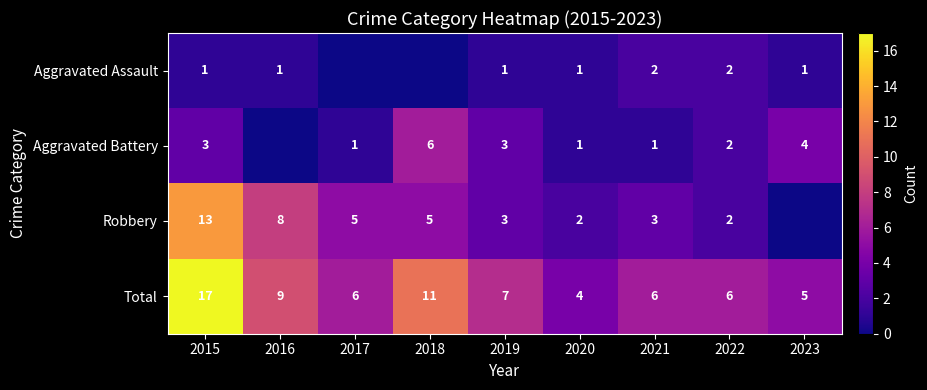

What is the difference between the highest and lowest values at 2015?

16